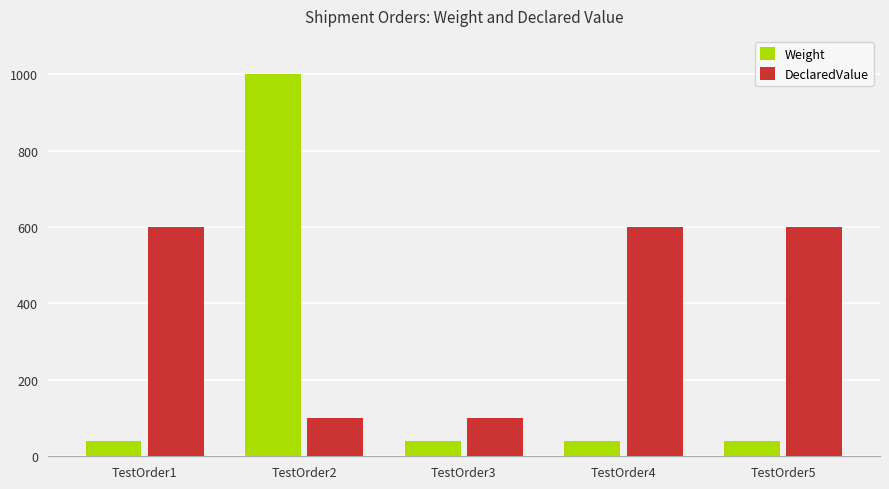

Reading left to right, extract all data points from this chart.

Weight: 40	1000	40	40	40
DeclaredValue: 600	100	100	600	600